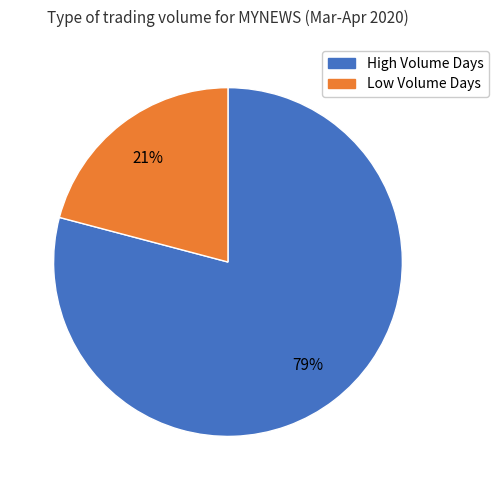

Is there a majority slice in this chart?

Yes